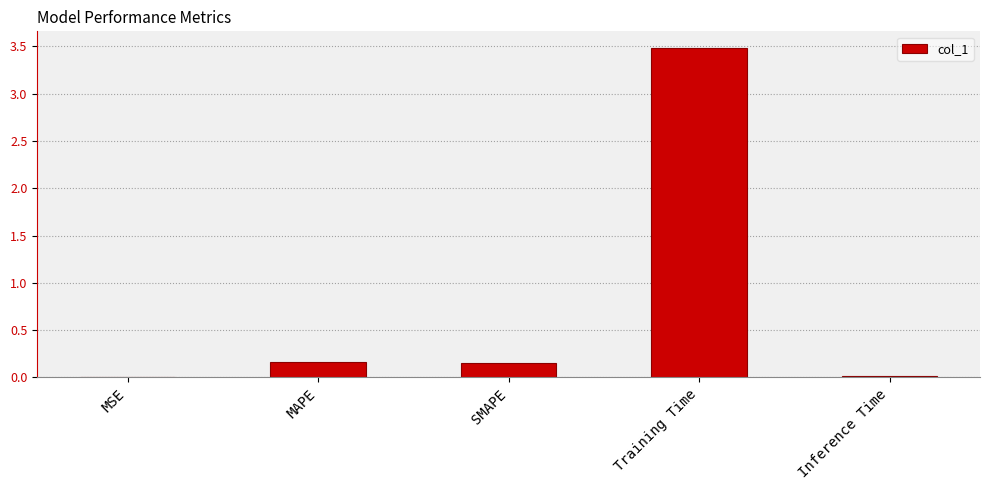

What is the sum of all values?

3.8